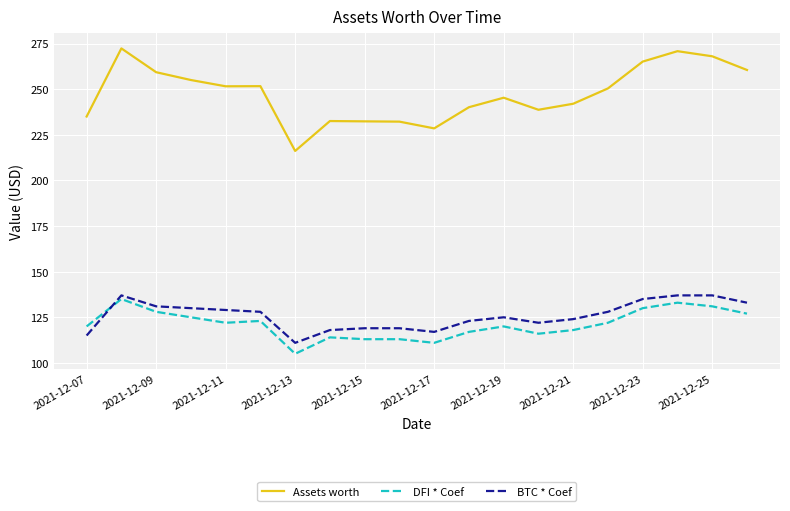

Which series has the largest total across all categories?

Assets worth